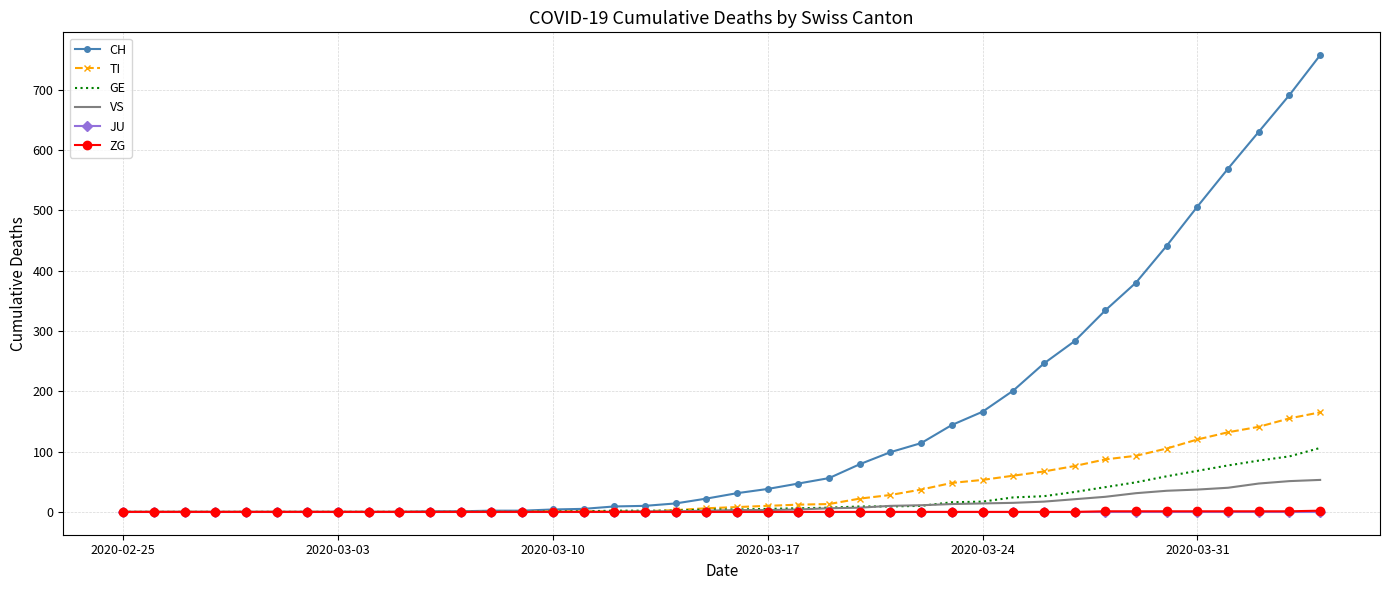

At how many categories does at least one series exceed 448?

5